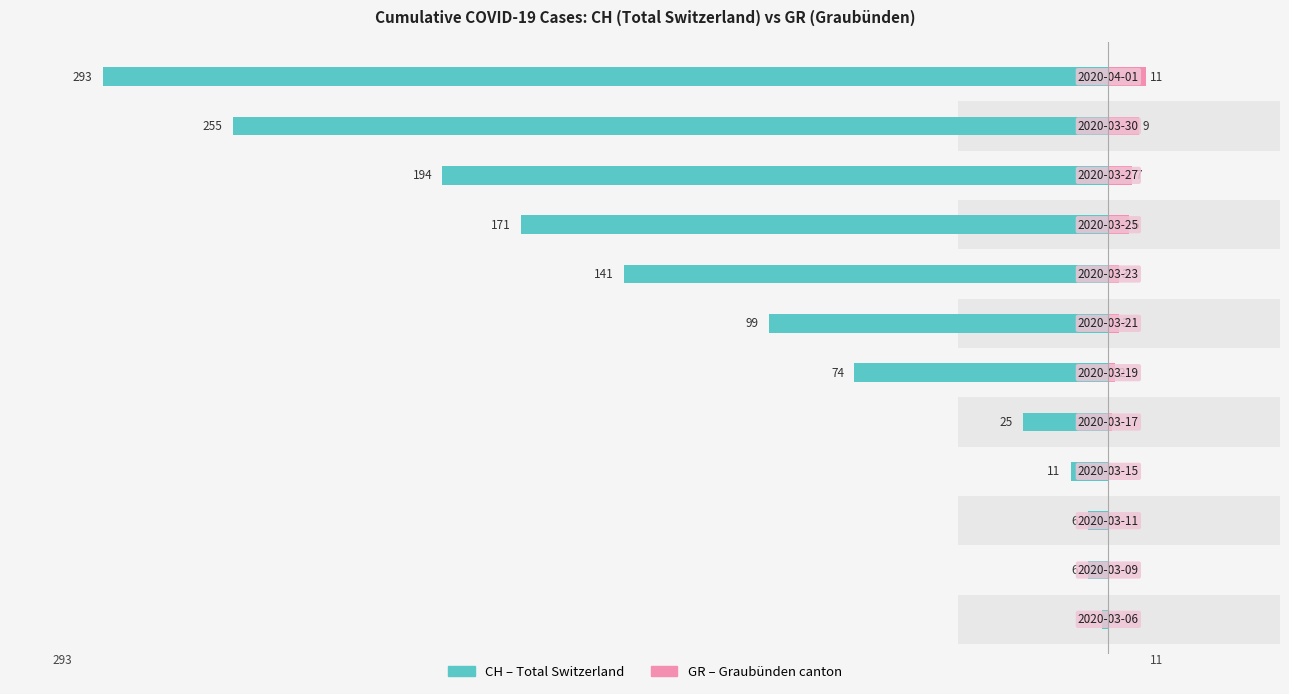

What is the value of the CH (total) bar at the 2nd from the left?

-6